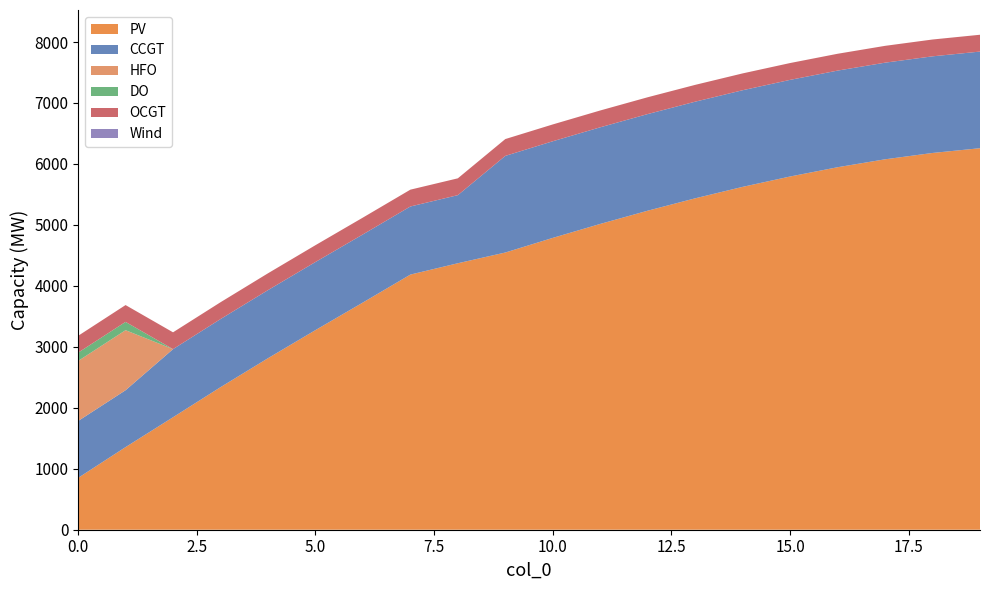

Reading left to right, extract all data points from this chart.

PV: 850	1355	1845	2338	2813	3274	3727	4185	4371	4547	4787	5016	5233	5436	5624	5794	5946	6076	6180	6258
CCGT: 933	933	1117	1117	1117	1117	1117	1117	1117	1585	1585	1585	1585	1585	1585	1585	1585	1585	1585	1585
HFO: 985	985	0	0	0	0	0	0	0	0	0	0	0	0	0	0	0	0	0	0
DO: 136	136	0	0	0	0	0	0	0	0	0	0	0	0	0	0	0	0	0	0
OCGT: 276	276	276	276	276	276	276	276	276	276	276	276	276	276	276	276	276	276	276	276
Wind: 0	0	0	0	0	0	0	0	0	0	0	0	0	0	0	0	0	0	0	0